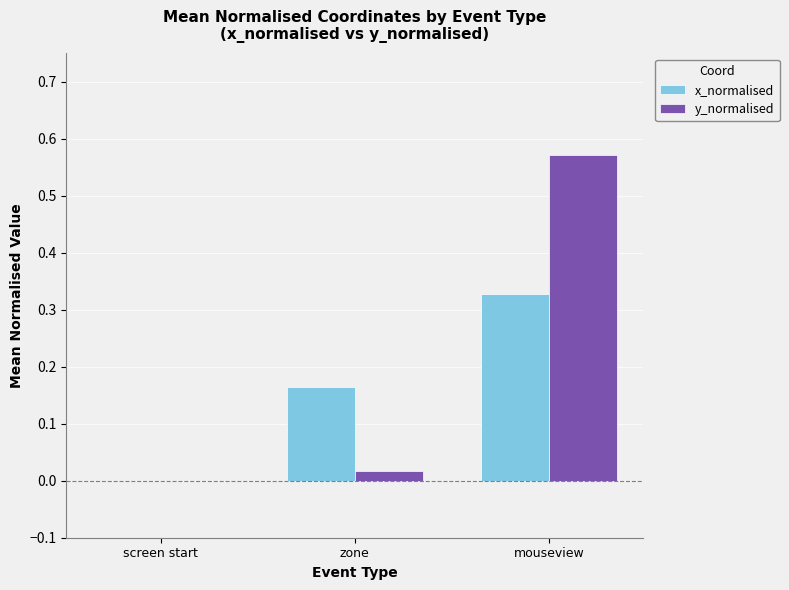

Between screen start and mouseview, which series saw the biggest shift?

y_normalised